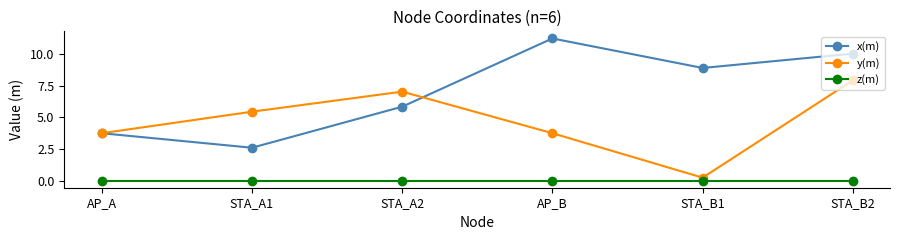

Is this an area chart (filled region under the line)?

No